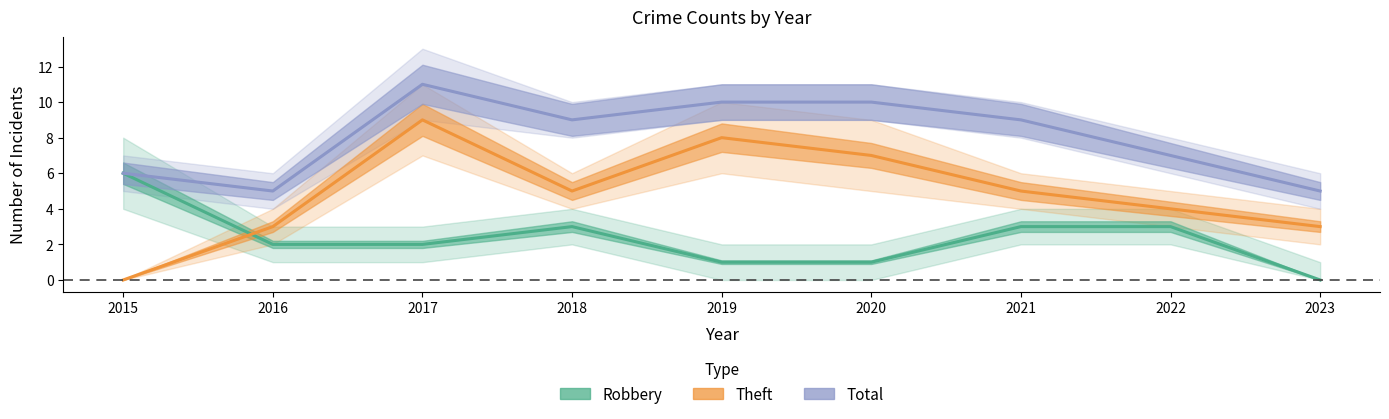

What is the maximum value shown in the chart?

11